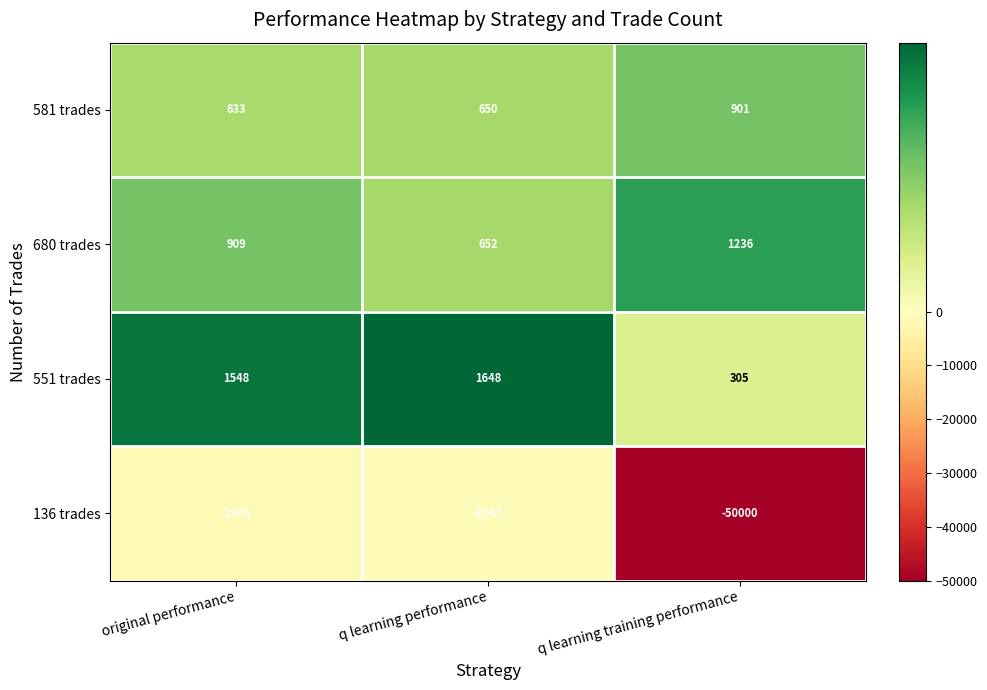

Reading left to right, transcribe all the data shown in this chart.

581 trades: 633	650	901
680 trades: 909	652	1236
551 trades: 1548	1648	305
136 trades: -1905	-1547	-50000